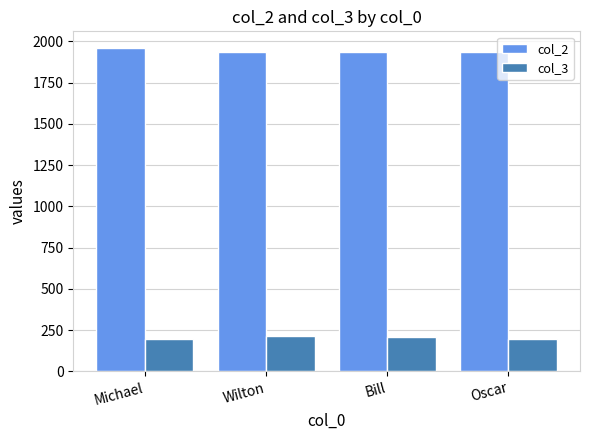

List the series in order of their peak value, highest first.

col_2, col_3